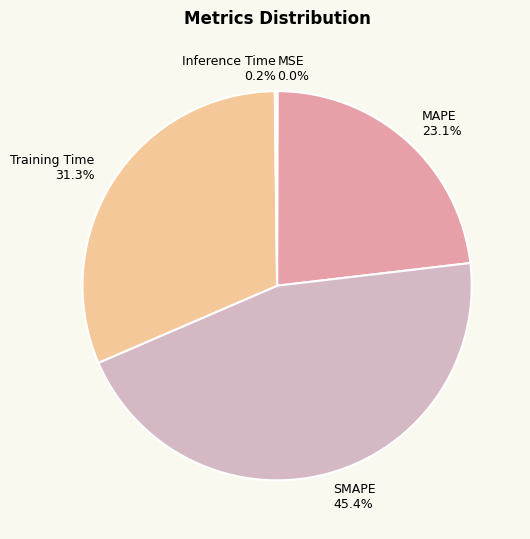

Is Training Time the majority of the pie?

No